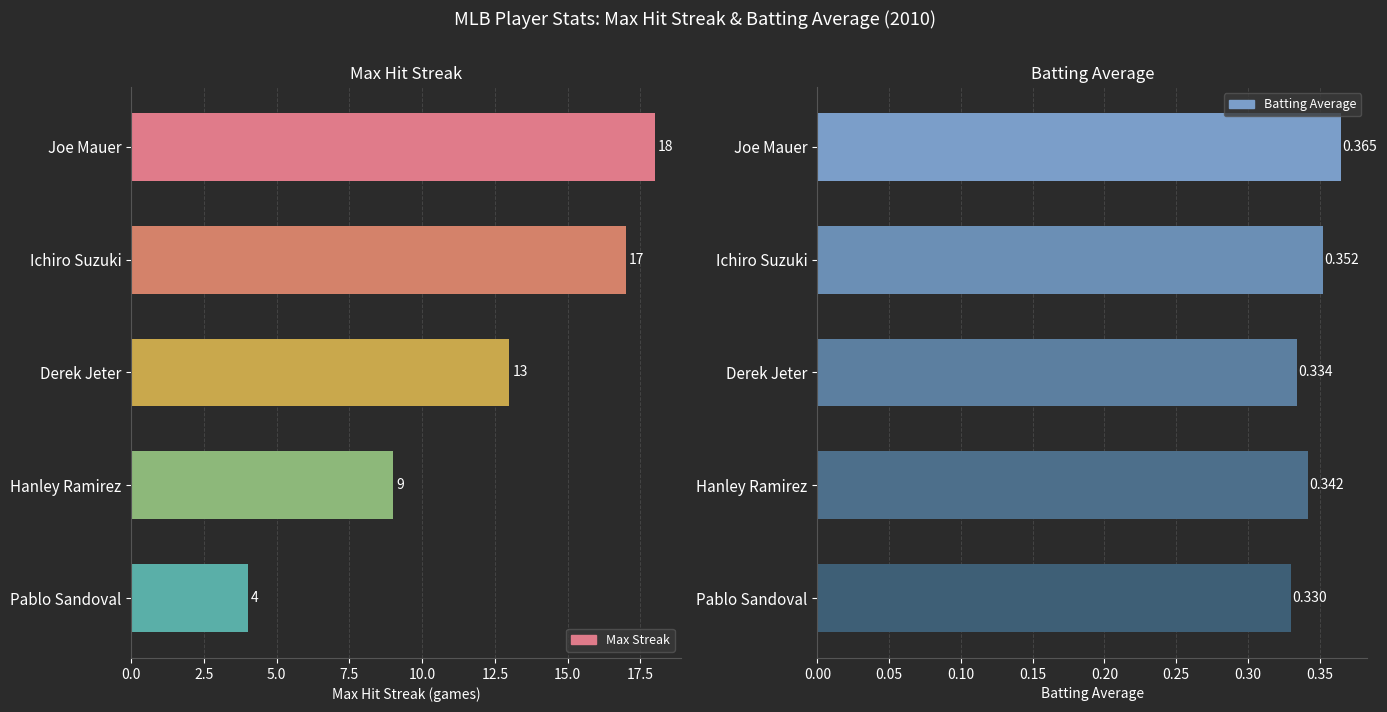

What is the value of the Batting Average bar at the 1st from the left?

0.4